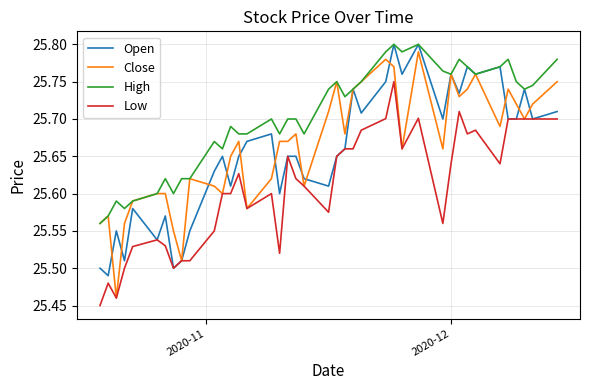

True or false: Low and High cross at least once.

False